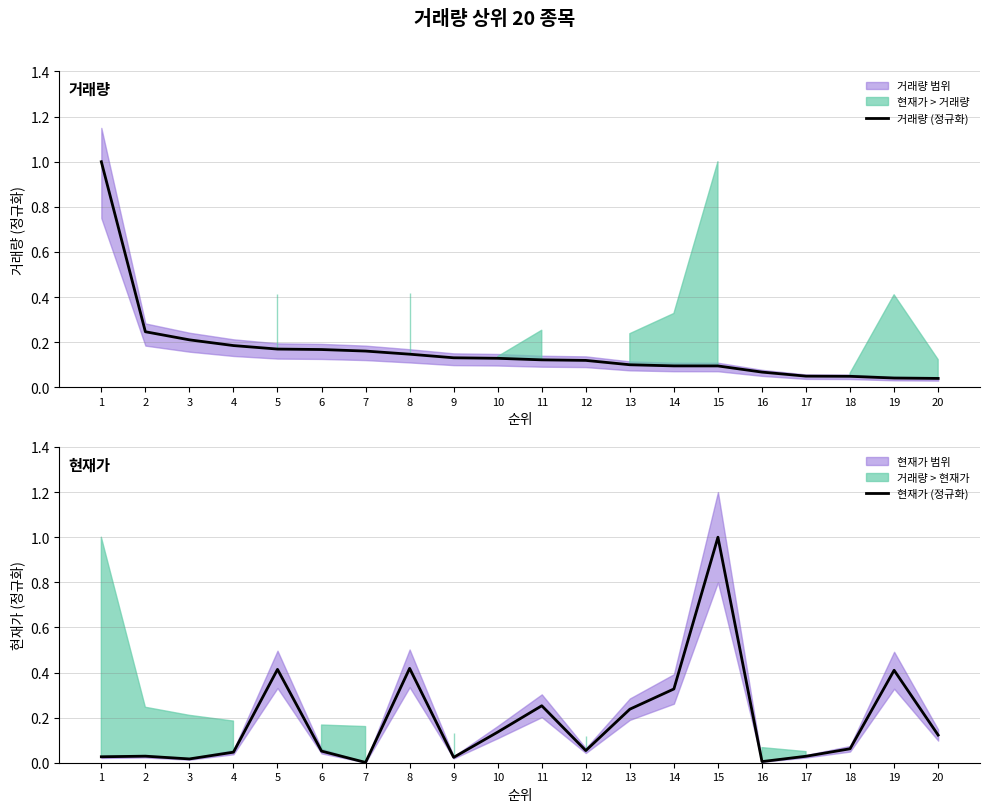

The 현재가 (정규화) series shows 0.4 at 5. True or false?

True